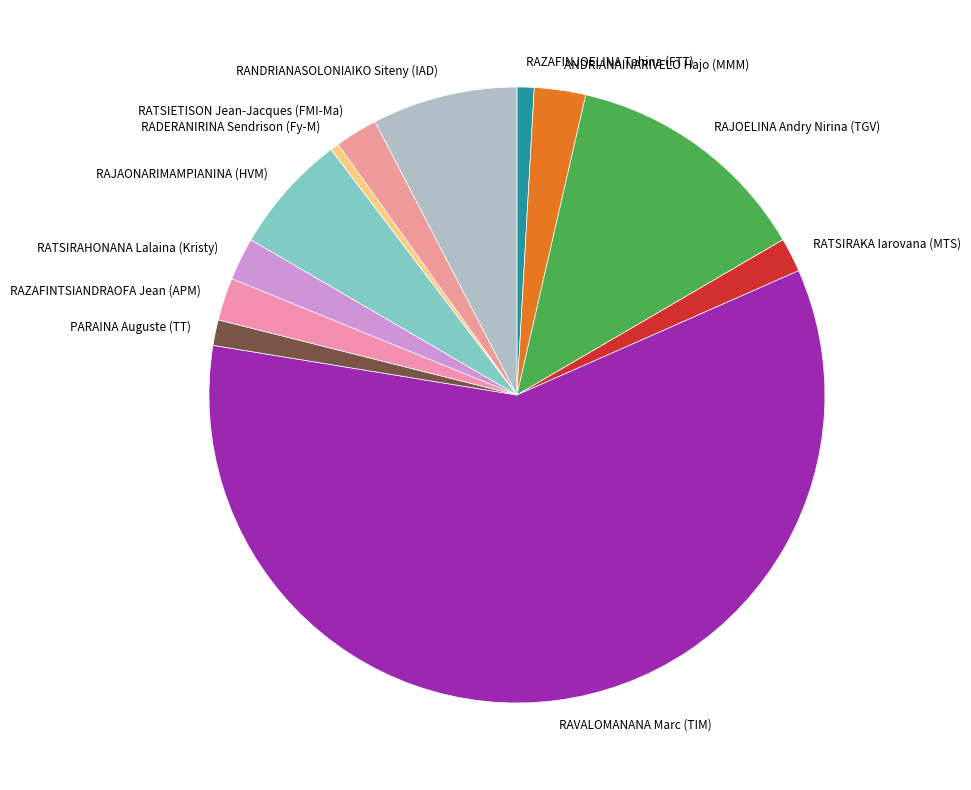

How many segments does this pie chart have?

12